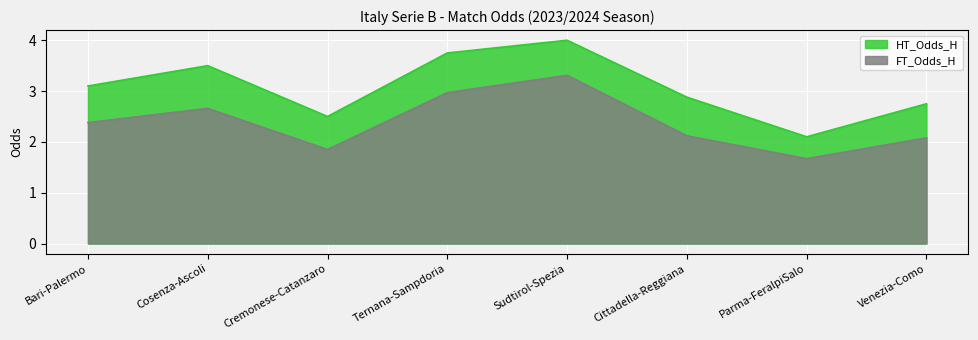

What is the sum of all HT_Odds_H values?

24.6